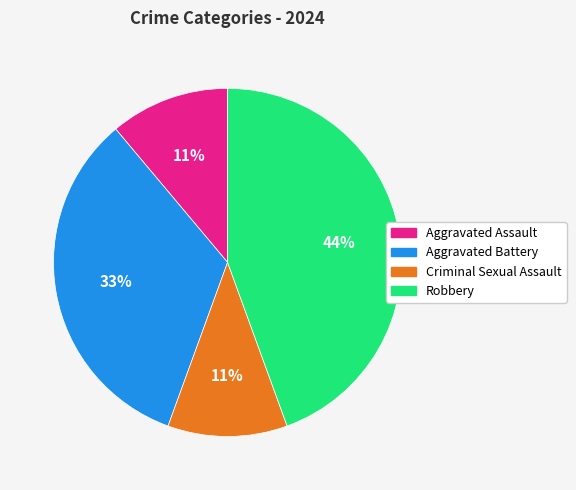

What percentage is the Aggravated Battery slice, to the nearest percent?

33%